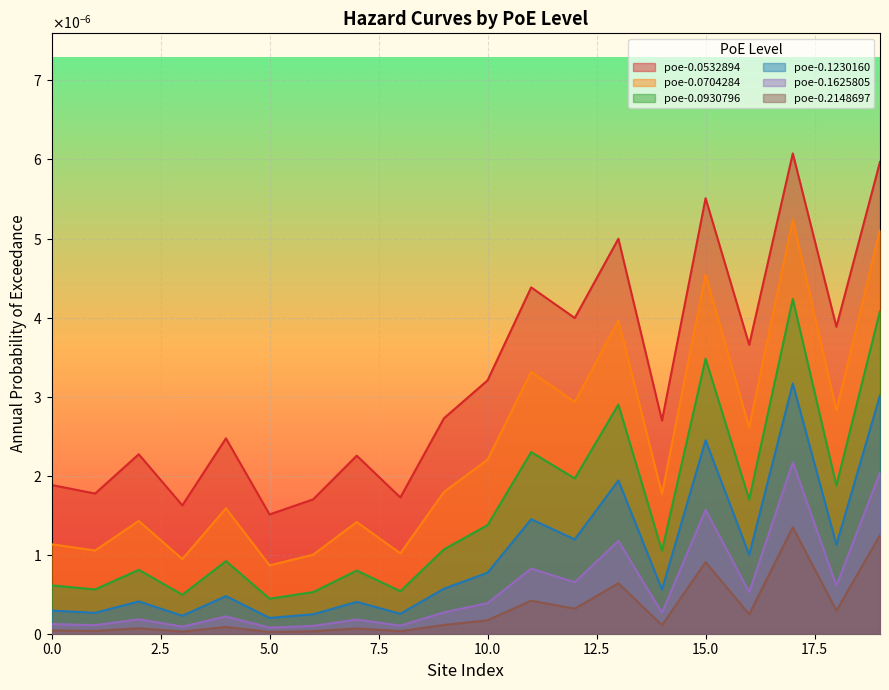

At which category does poe-0.1230160 reach its first local valley?

1